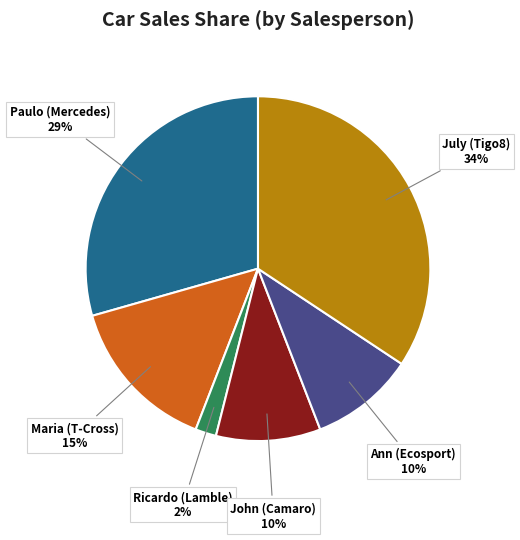

How many slices are in this pie chart?

6